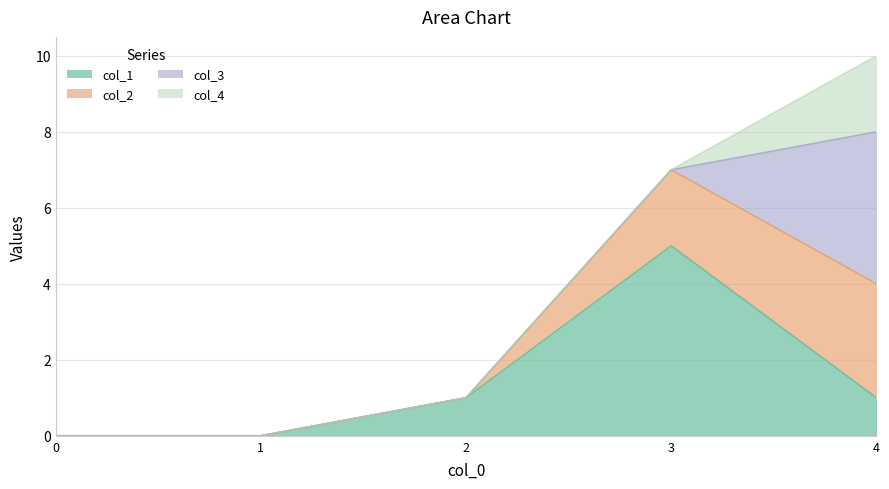

At which category is the sum across all series the highest?

4